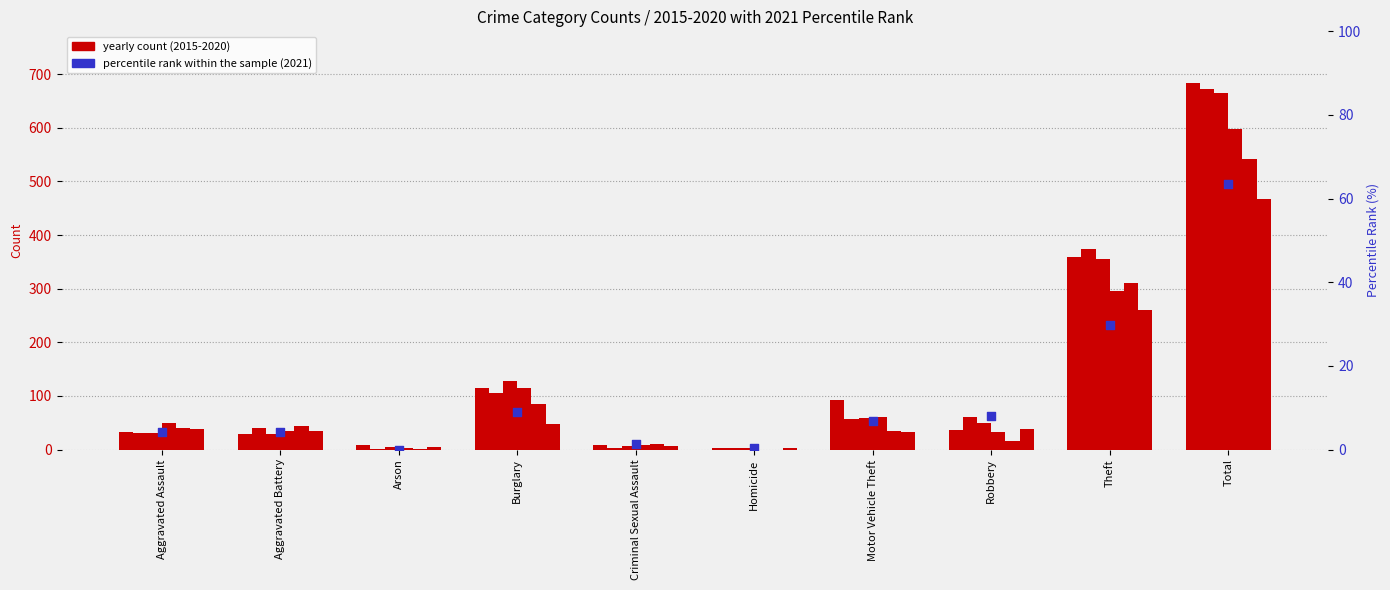

Which has a higher value, Burglary or Arson?

Burglary